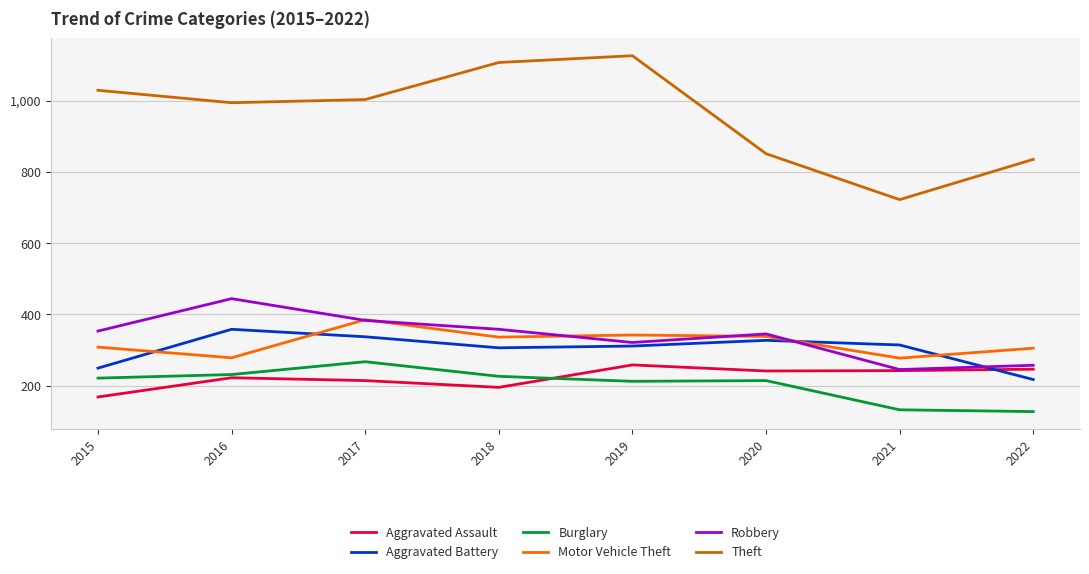

True or false: Aggravated Battery and Burglary cross at least once.

False